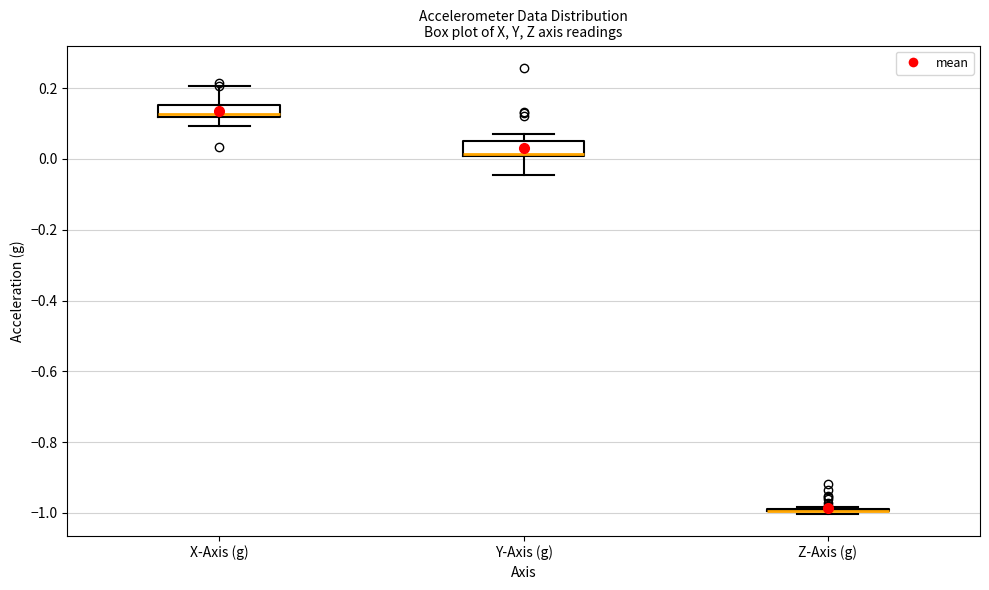

Where is the lower edge of the box for Y-Axis (g) on the y-axis? The values are not printed on the chart, so give them approximately, as read against the axis.

0.00